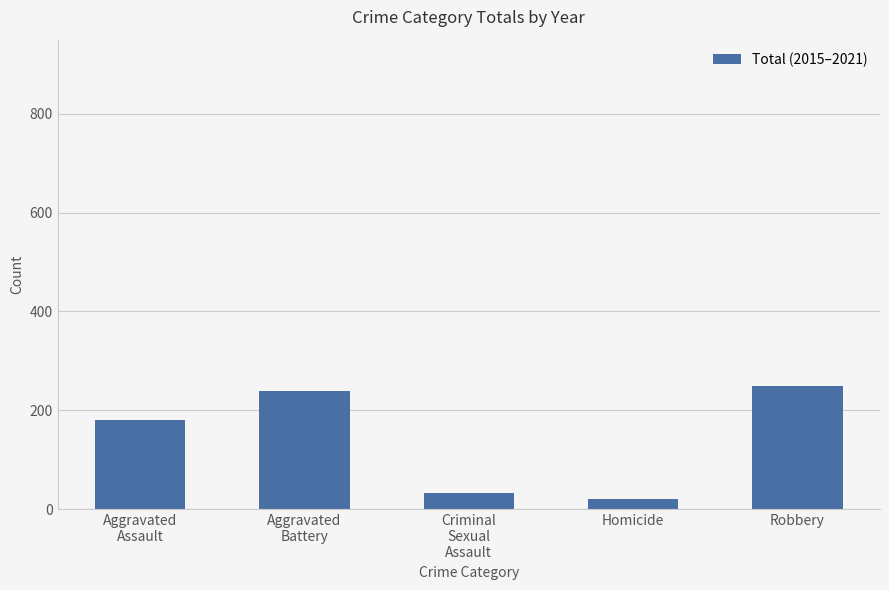

How many data points does each series have?

5